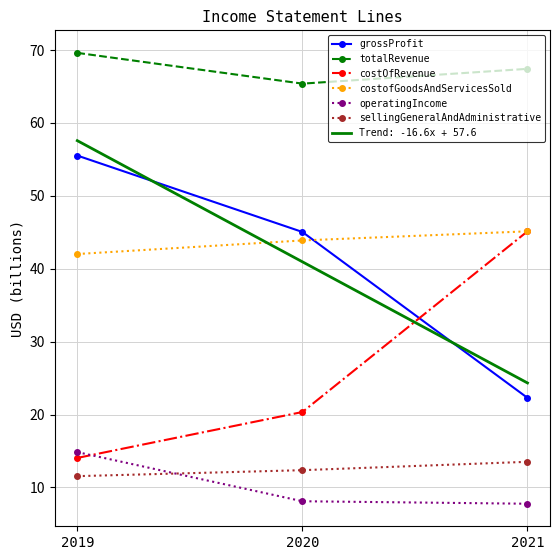

At how many categories does at least one series exceed 54?

3